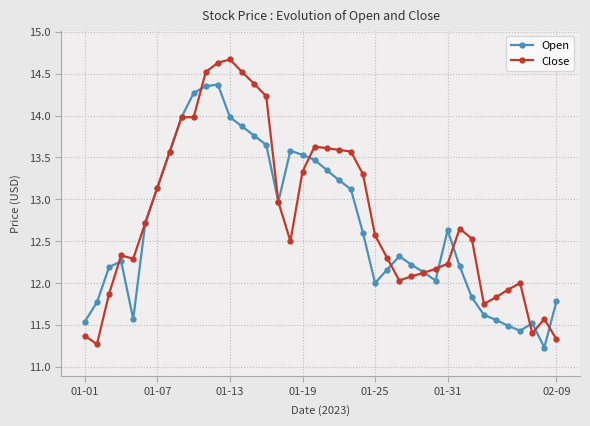

Rank the series by their maximum value, from lowest to highest.

Open, Close